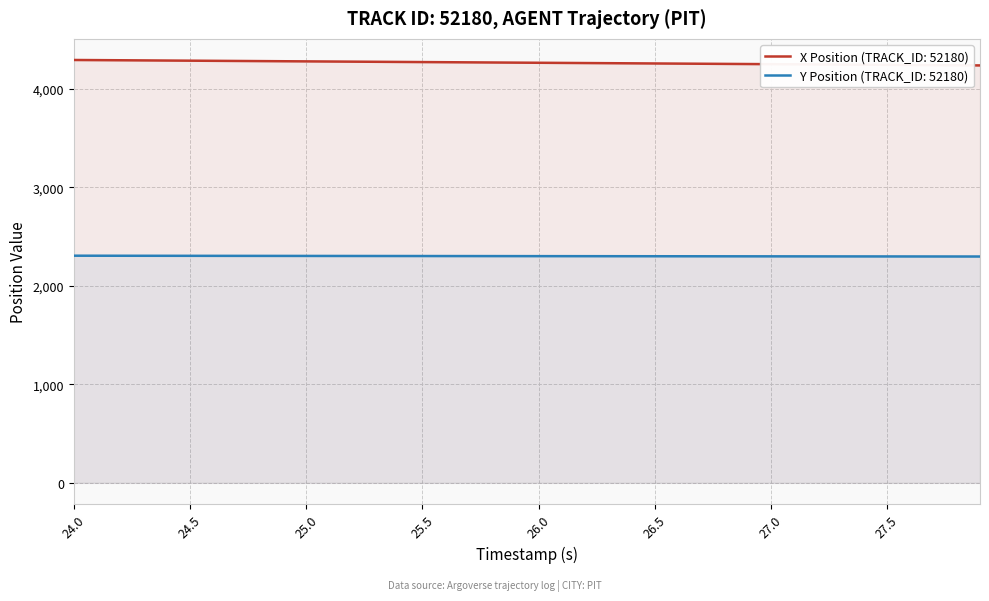

List the series in order of their overall mean, lowest first.

Y Position (TRACK_ID: 52180), X Position (TRACK_ID: 52180)